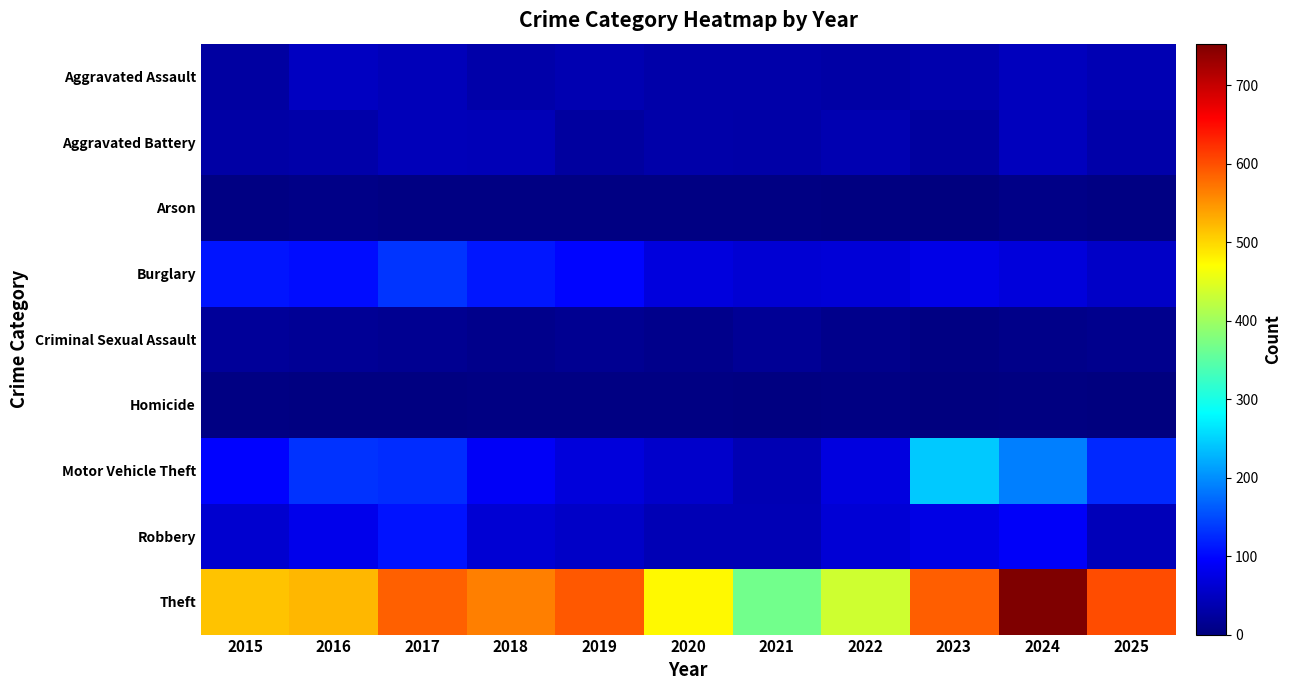

What is the greatest value displayed?

753